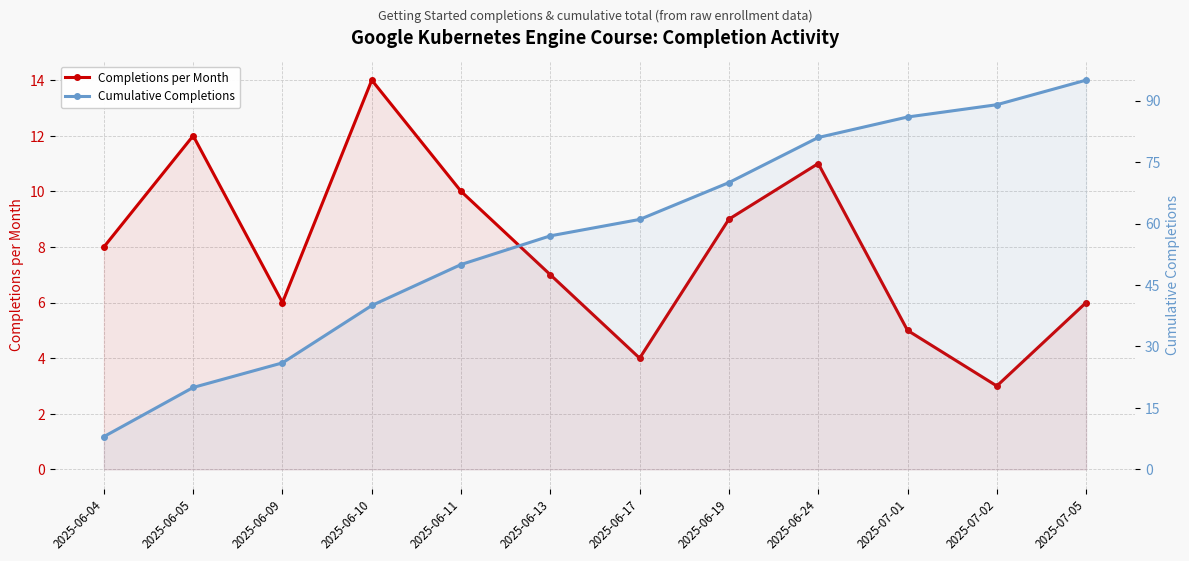

How many lines are shown in the chart?

2